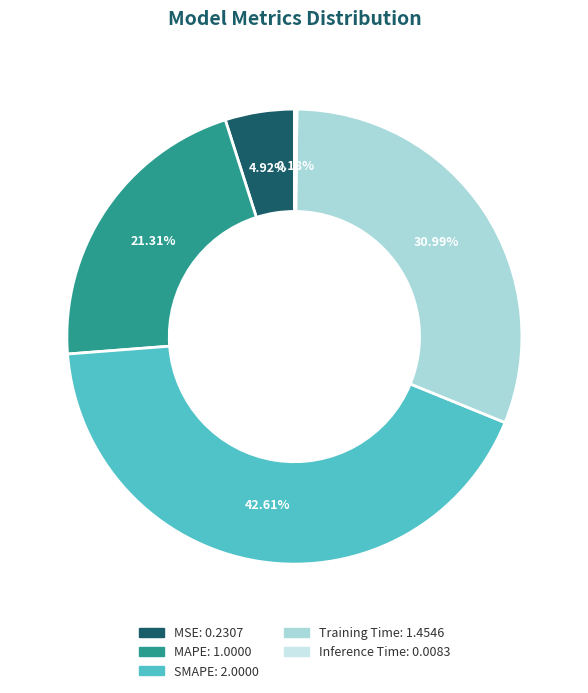

Is it true that MAPE is 21% of the pie?

True